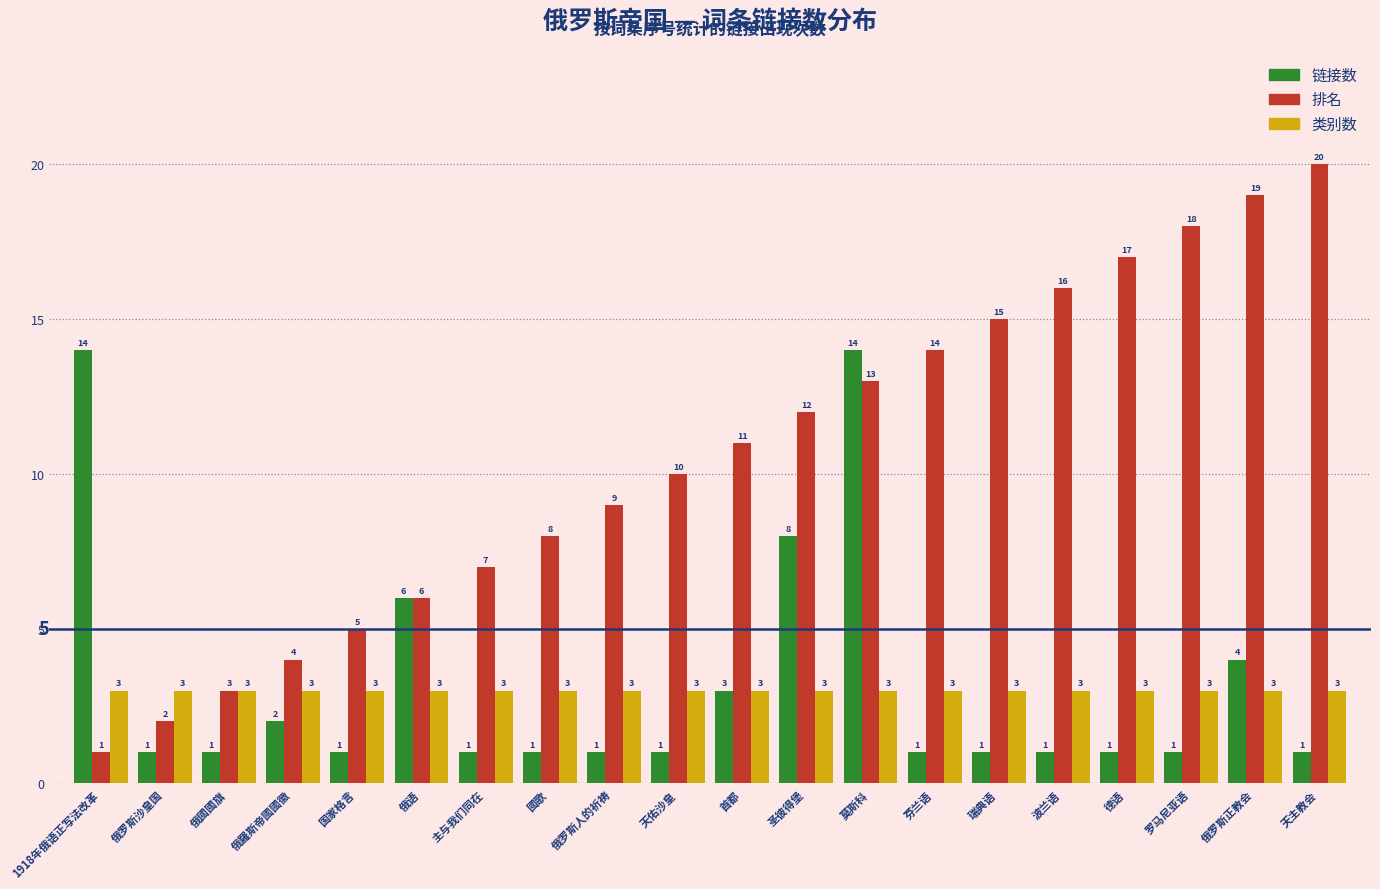

What is the spread (max minus min) of values at 俄羅斯帝國國徽?

2